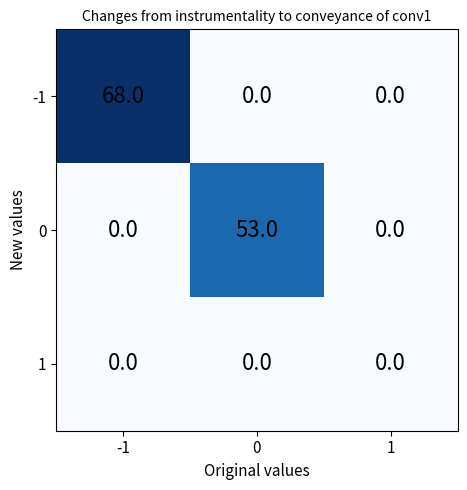

Reading left to right, what are all the values shown in this chart?

-1: 68	0	0
0: 0	53	0
1: 0	0	0